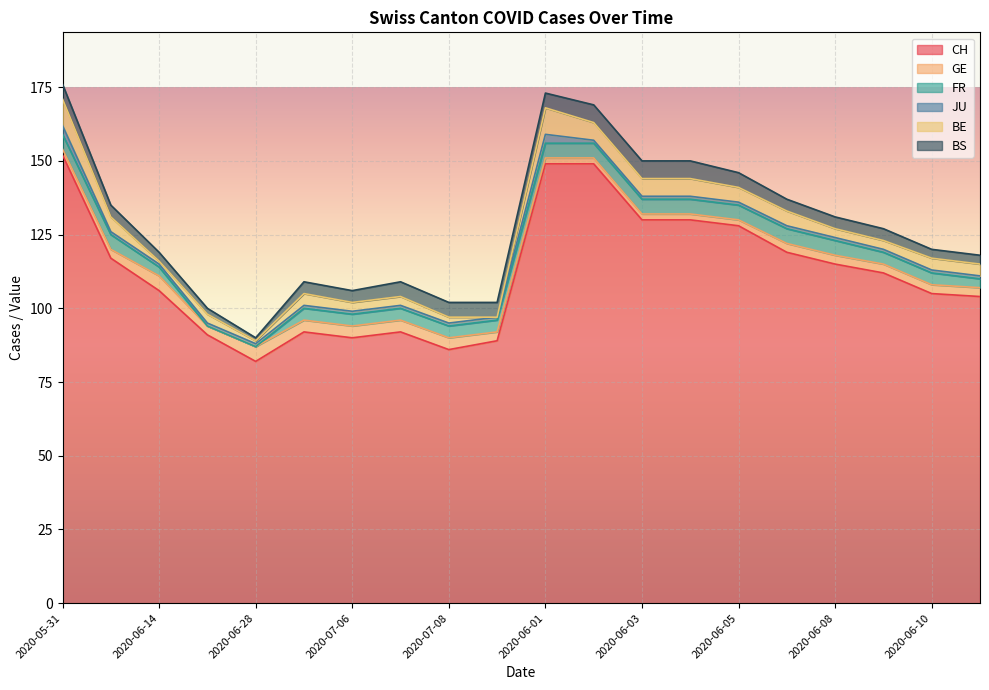

Between 2020-06-05 and 2020-06-08, which series saw the biggest shift?

CH